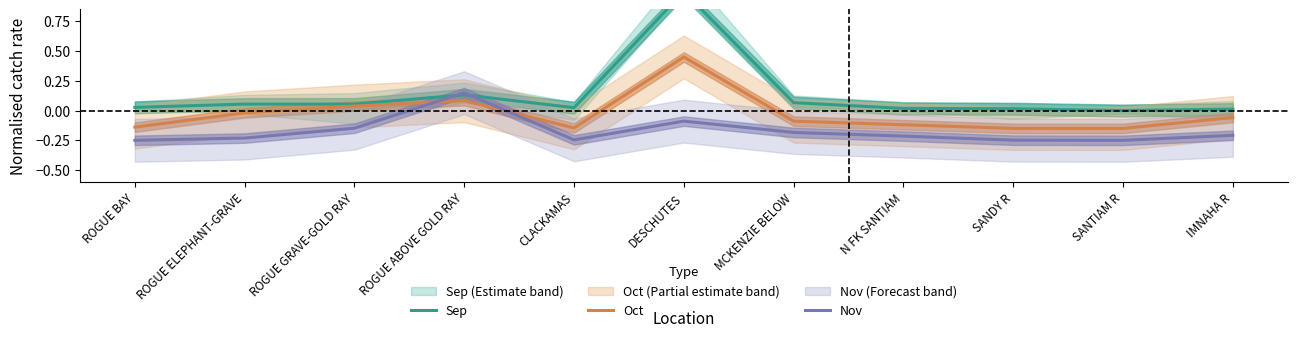

Where is the first local maximum for Nov?

ROGUE ABOVE GOLD RAY